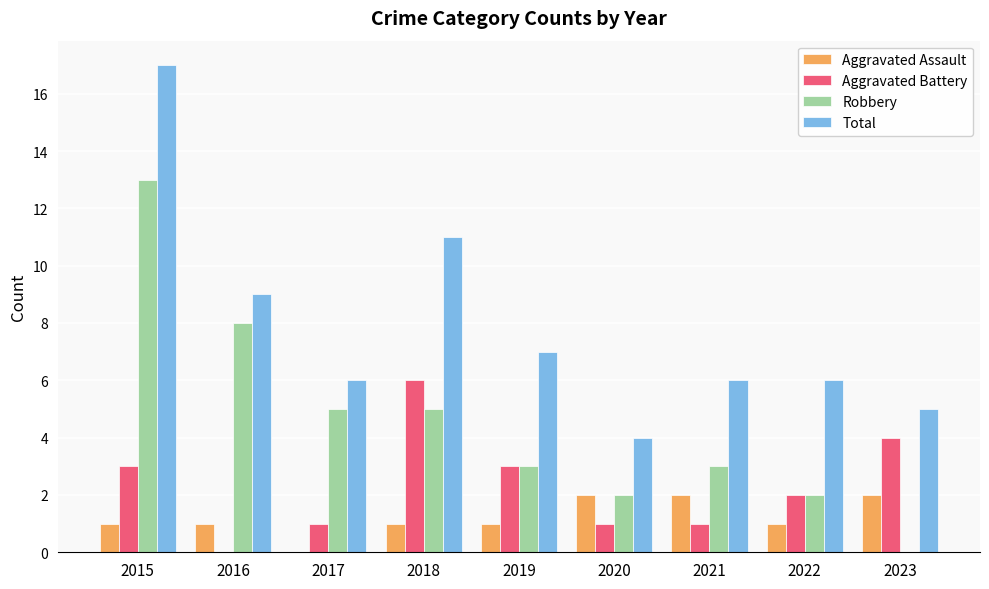

True or false: Robbery has a value of 13 at 2015.

True